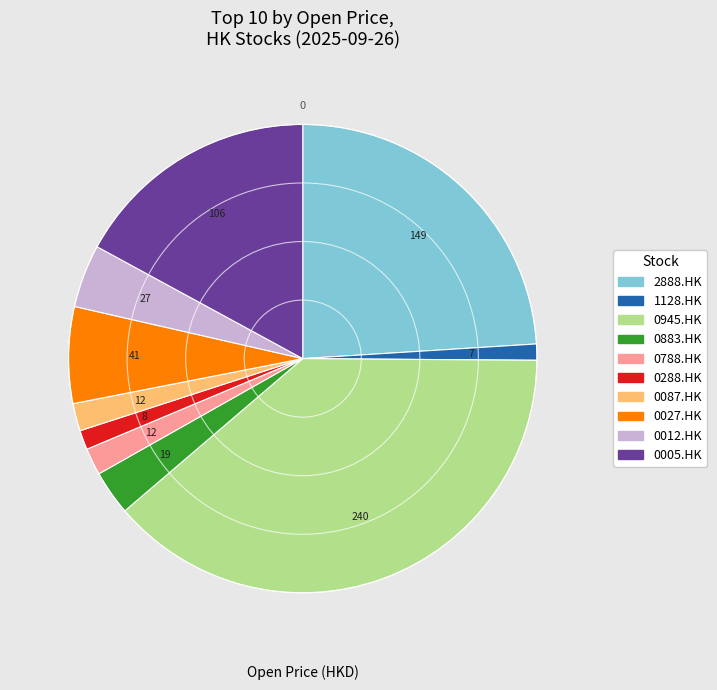

Count the number of slices in the pie.

10